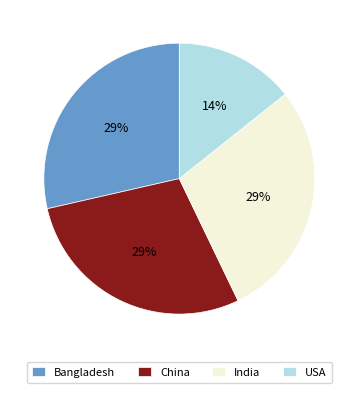

How many slices are in this pie chart?

4